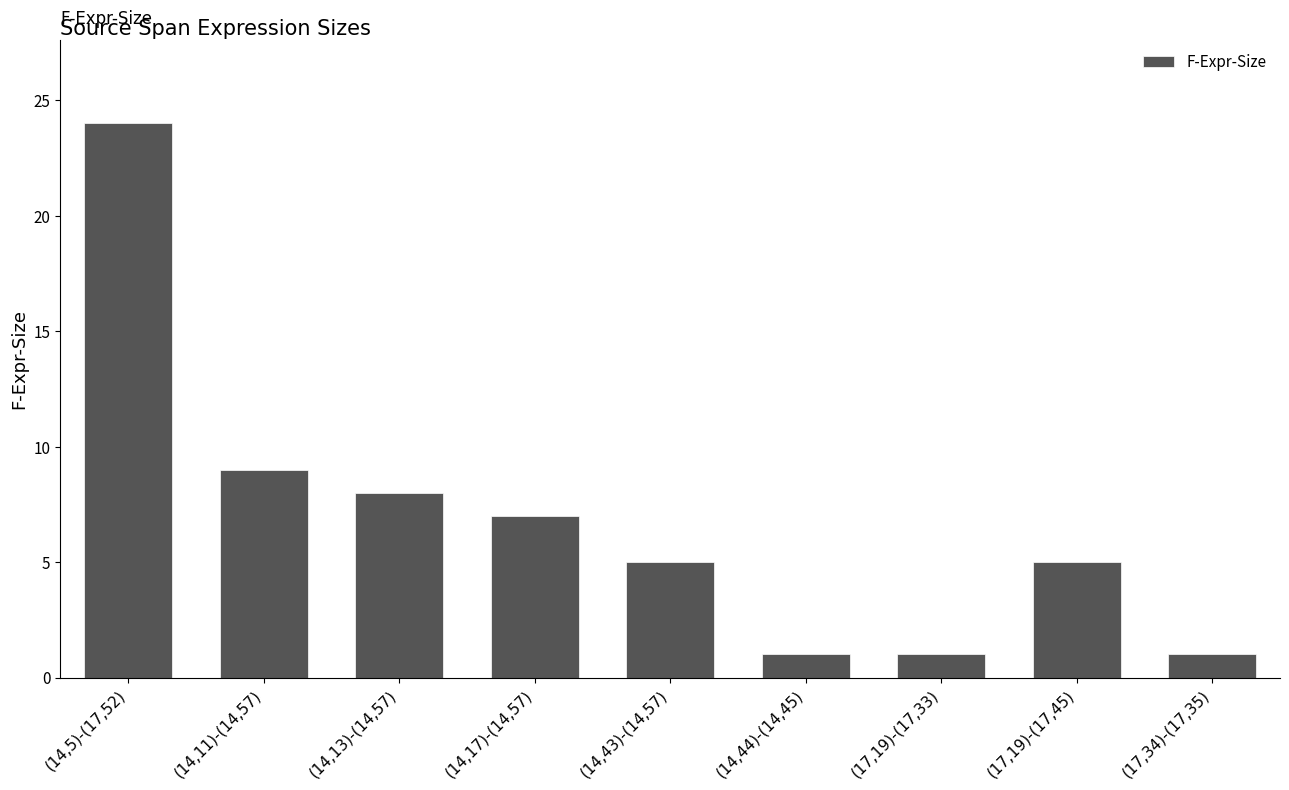

Reading left to right, extract all data points from this chart.

(14,5)-(17,52)=24	(14,11)-(14,57)=9	(14,13)-(14,57)=8	(14,17)-(14,57)=7	(14,43)-(14,57)=5	(14,44)-(14,45)=1	(17,19)-(17,33)=1	(17,19)-(17,45)=5	(17,34)-(17,35)=1